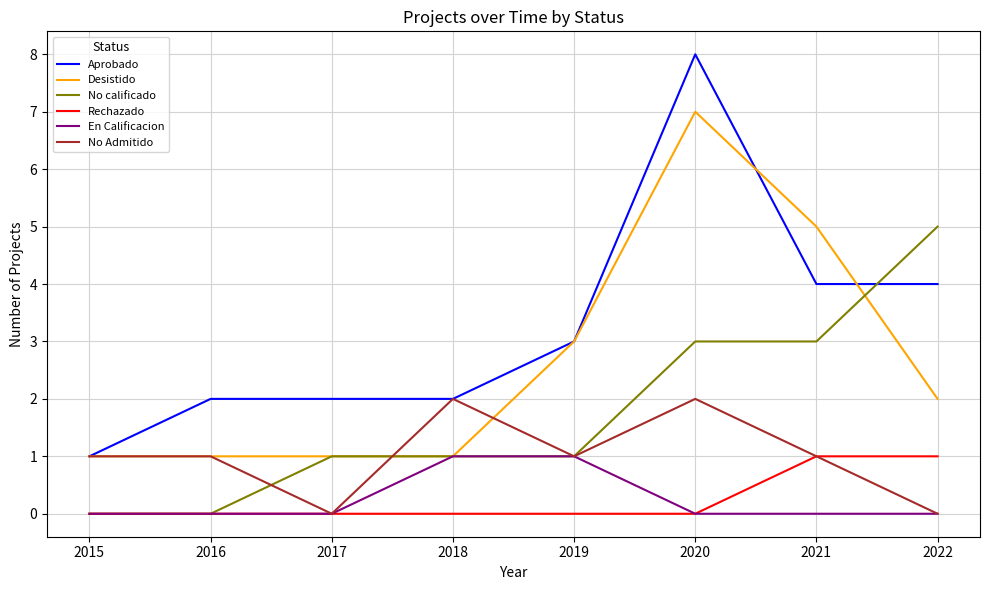

What is the total value across all series at 2021?

14